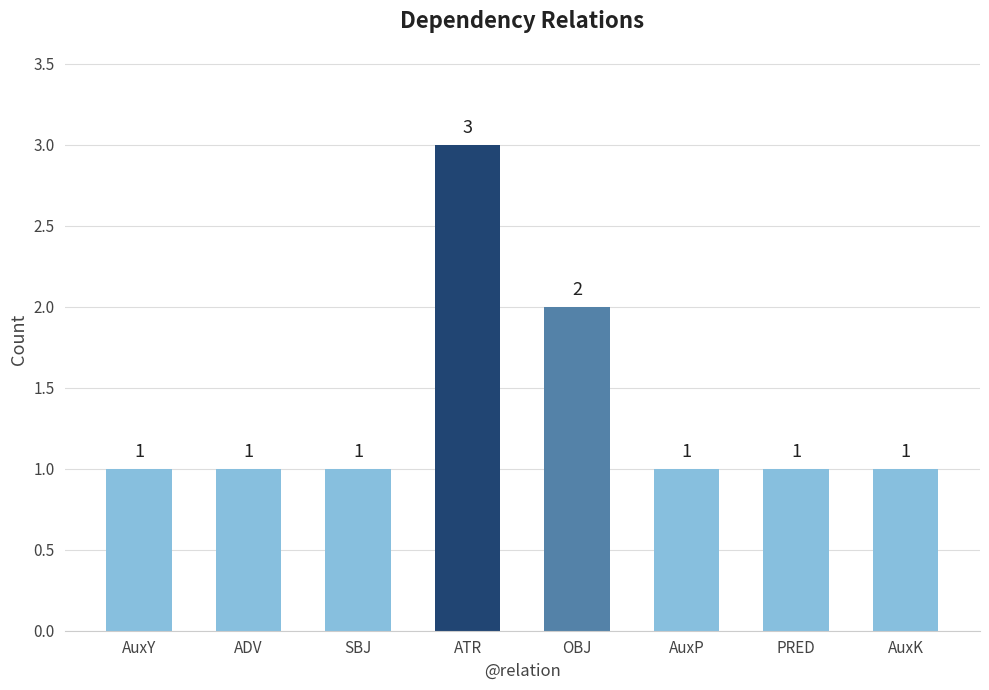

Reading left to right, extract all data points from this chart.

AuxY=1	ADV=1	SBJ=1	ATR=3	OBJ=2	AuxP=1	PRED=1	AuxK=1